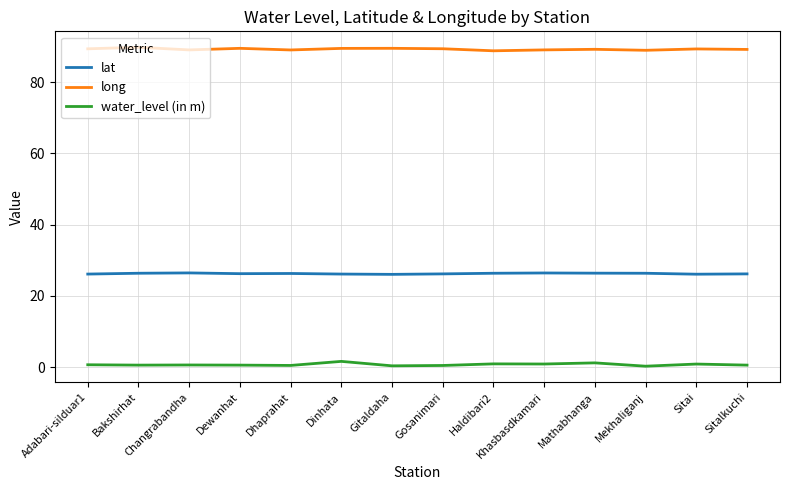

True or false: long has a value of 89.8 at Bakshirhat.

True